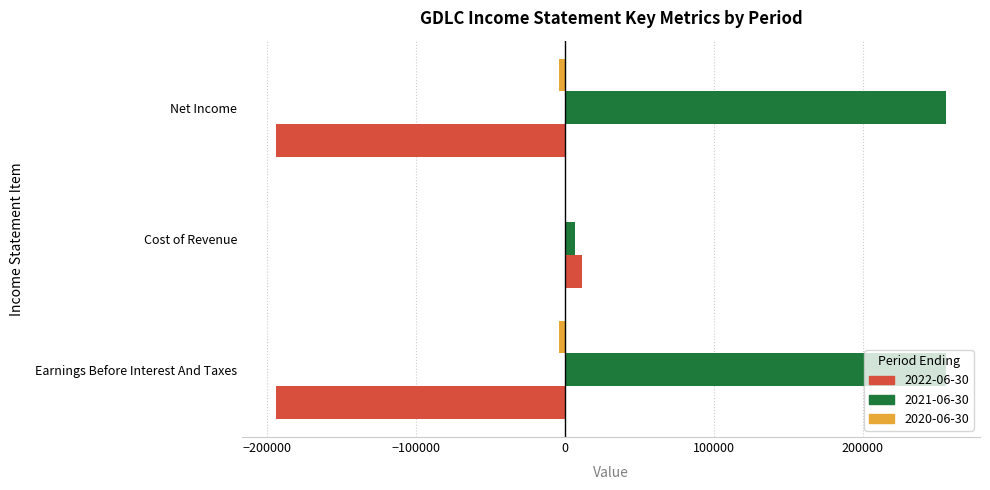

Is the value of 2021-06-30 at Net Income greater than the value of 2022-06-30 at Net Income?

Yes